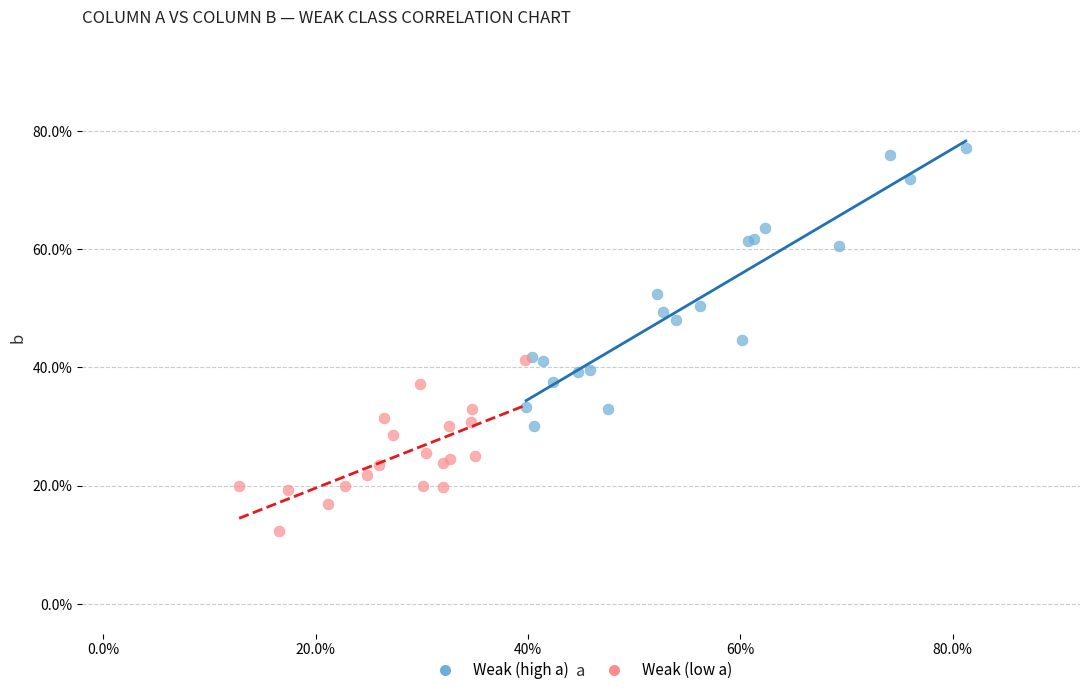

What are all the series names shown in the legend?

Weak (high a), Weak (low a)